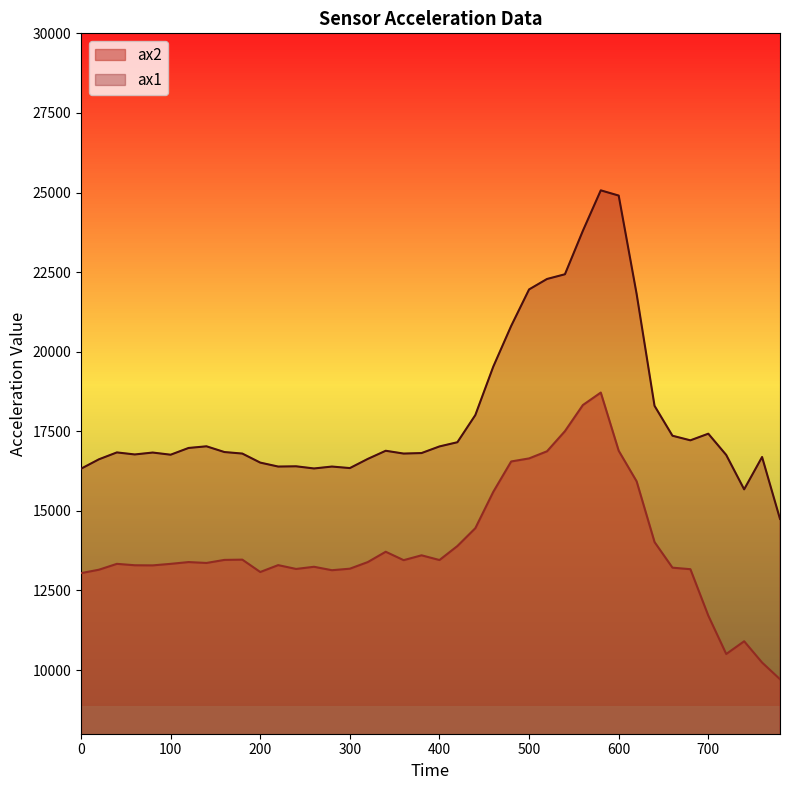

How many interior local valleys does the ax2 series have?

8